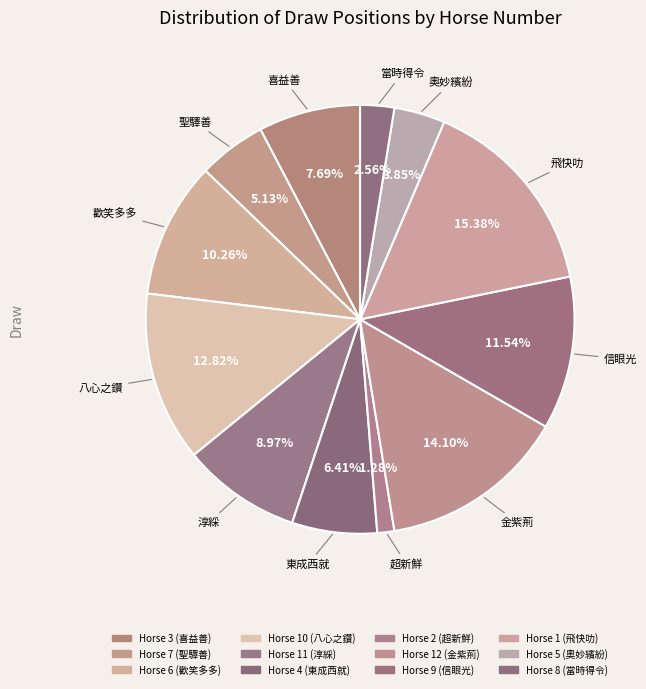

How many slices are in this pie chart?

12